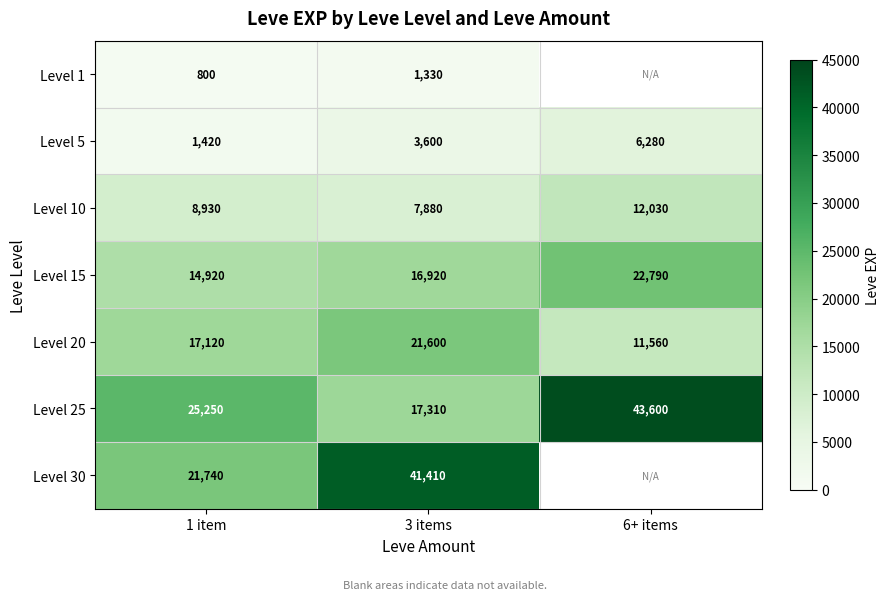

The Level 1 series shows 1382 at 1 item. True or false?

False